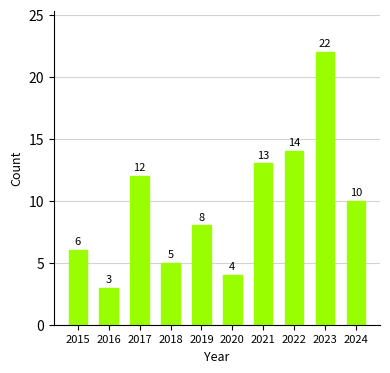

Rank the categories by value from lowest to highest.

2016, 2020, 2018, 2015, 2019, 2024, 2017, 2021, 2022, 2023